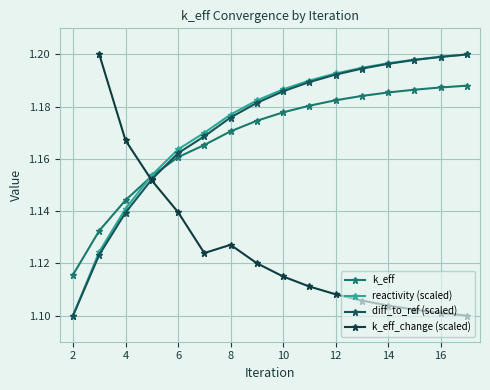

What is the value of the diff_to_ref point at the 16th from the left?

1.2